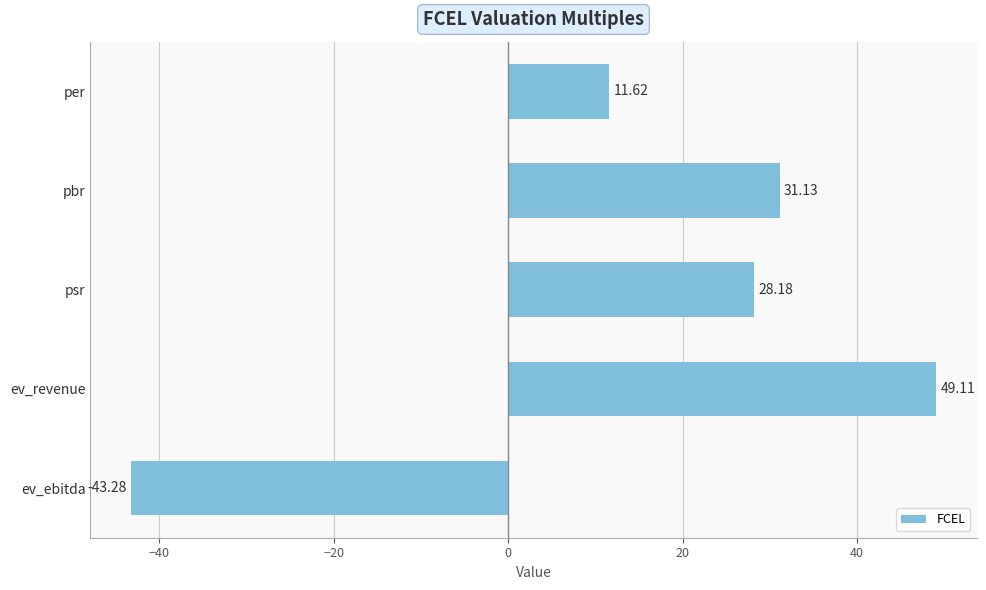

What is the difference between the maximum and minimum values?

92.4